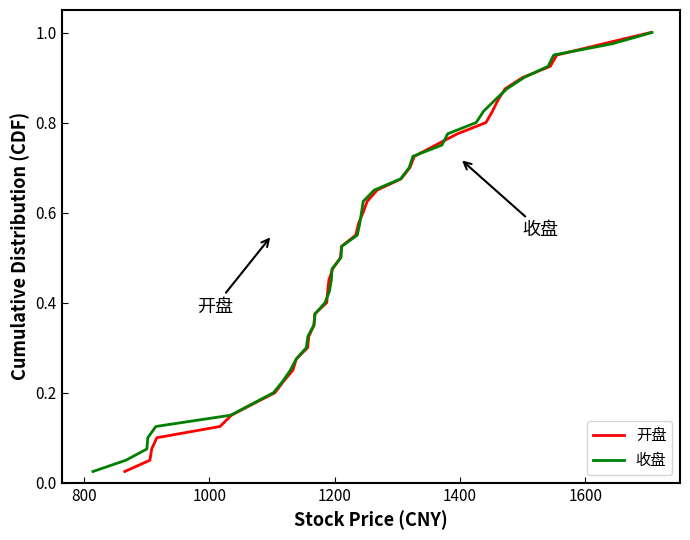

What is the difference between the maximum and minimum values in the 开盘 series?

1.0